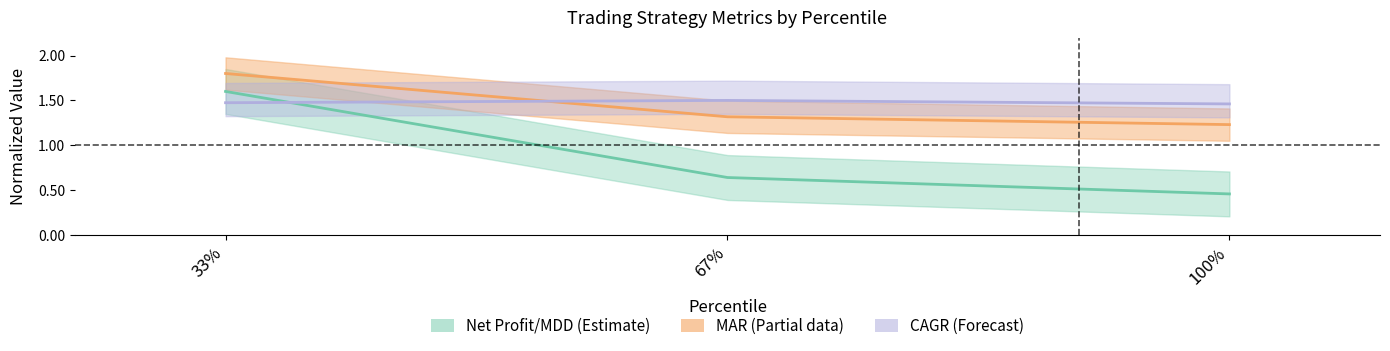

What is the label of the 3rd point from the left?

100%